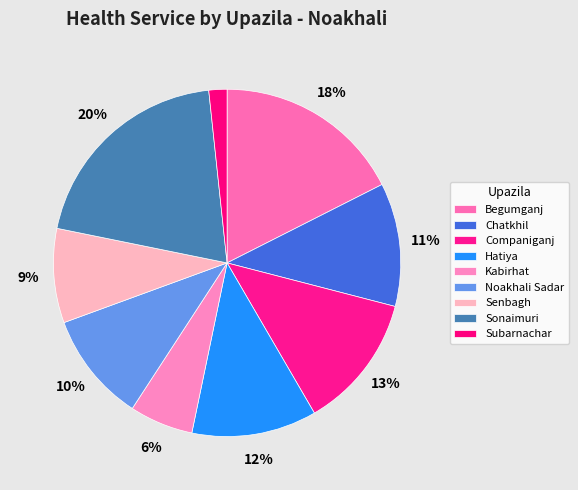

Count the number of slices in the pie.

9